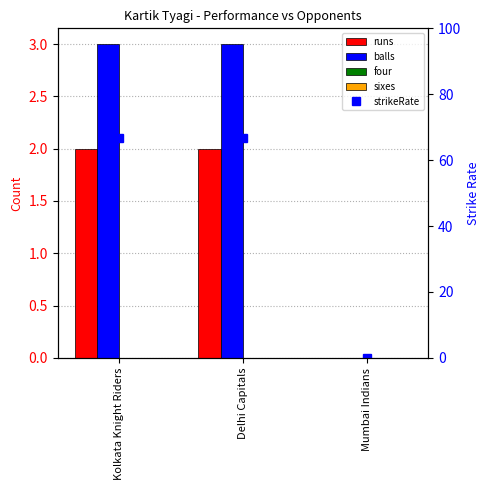

What is the sum of all strikeRate values?

133.3